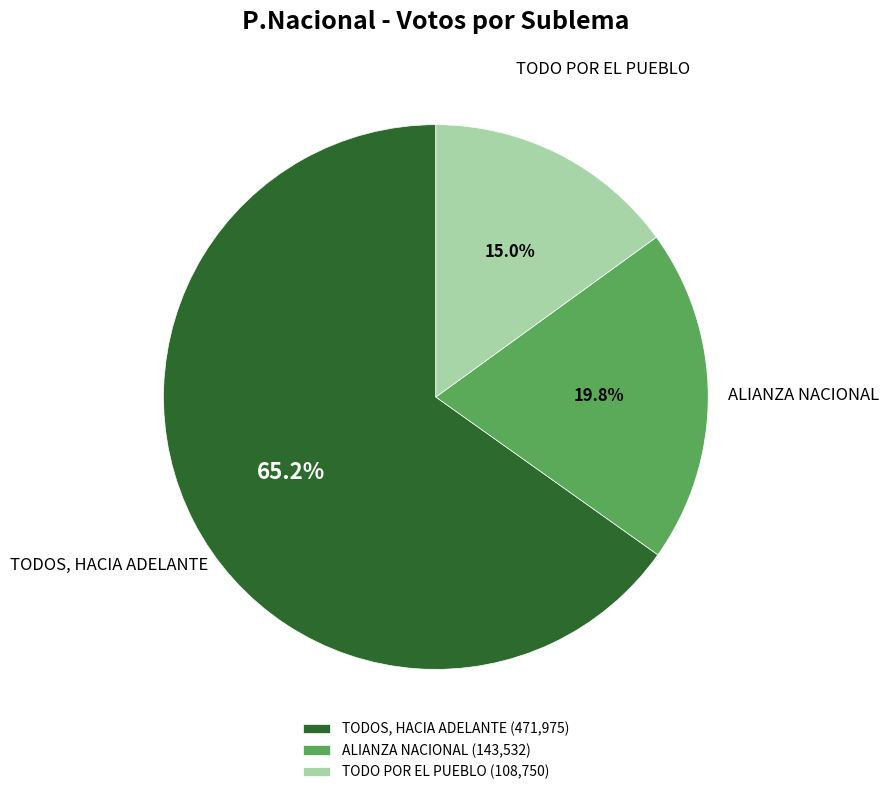

Is it true that ALIANZA NACIONAL is 29% of the pie?

False